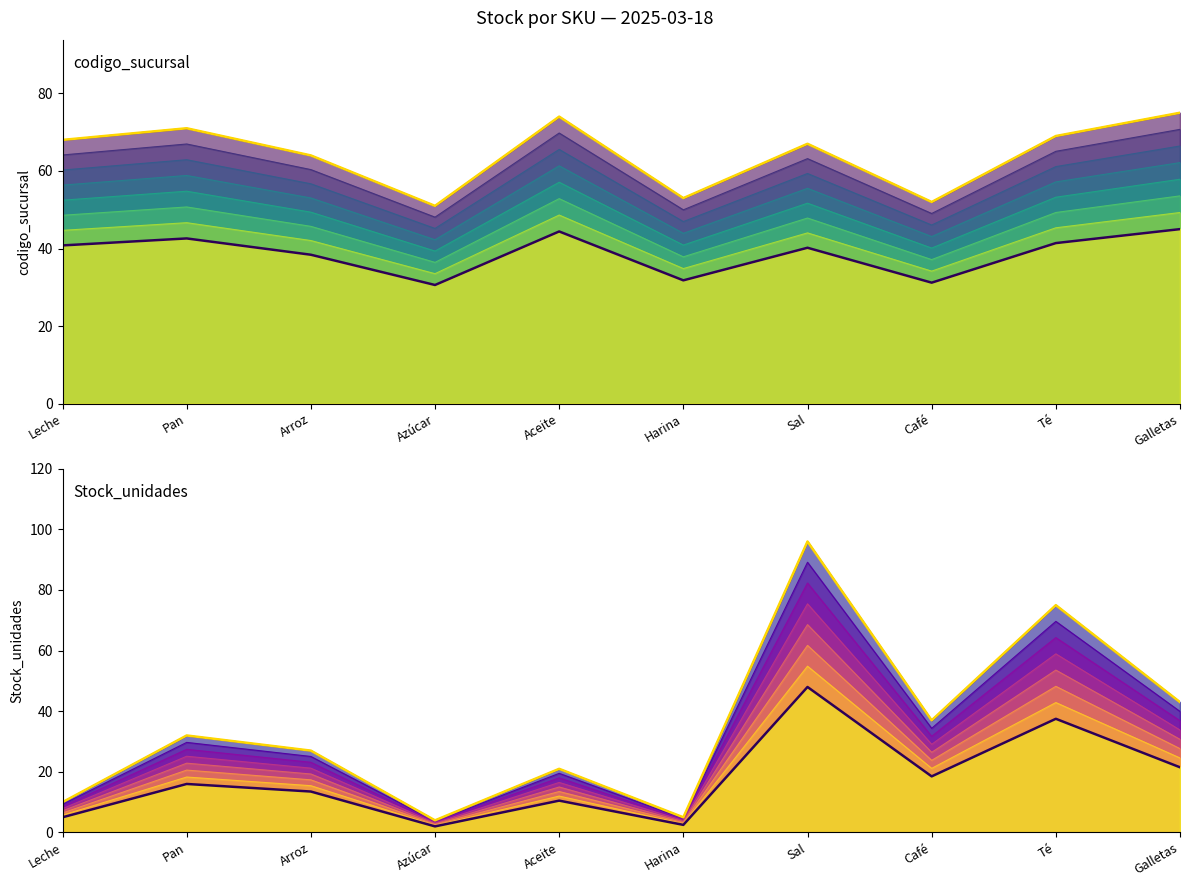

What is the label of the 2nd point from the left?

Pan